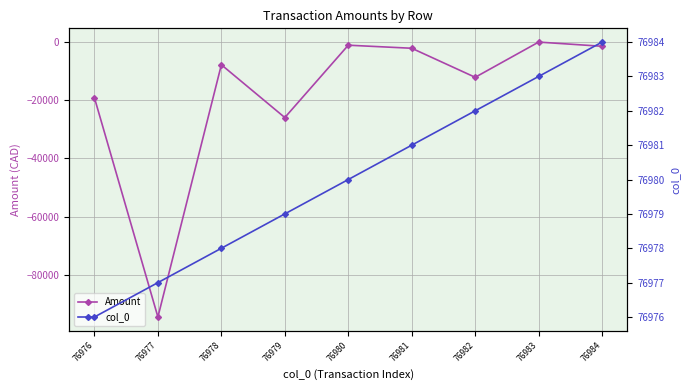

True or false: col_0 and Amount intersect in this chart.

False